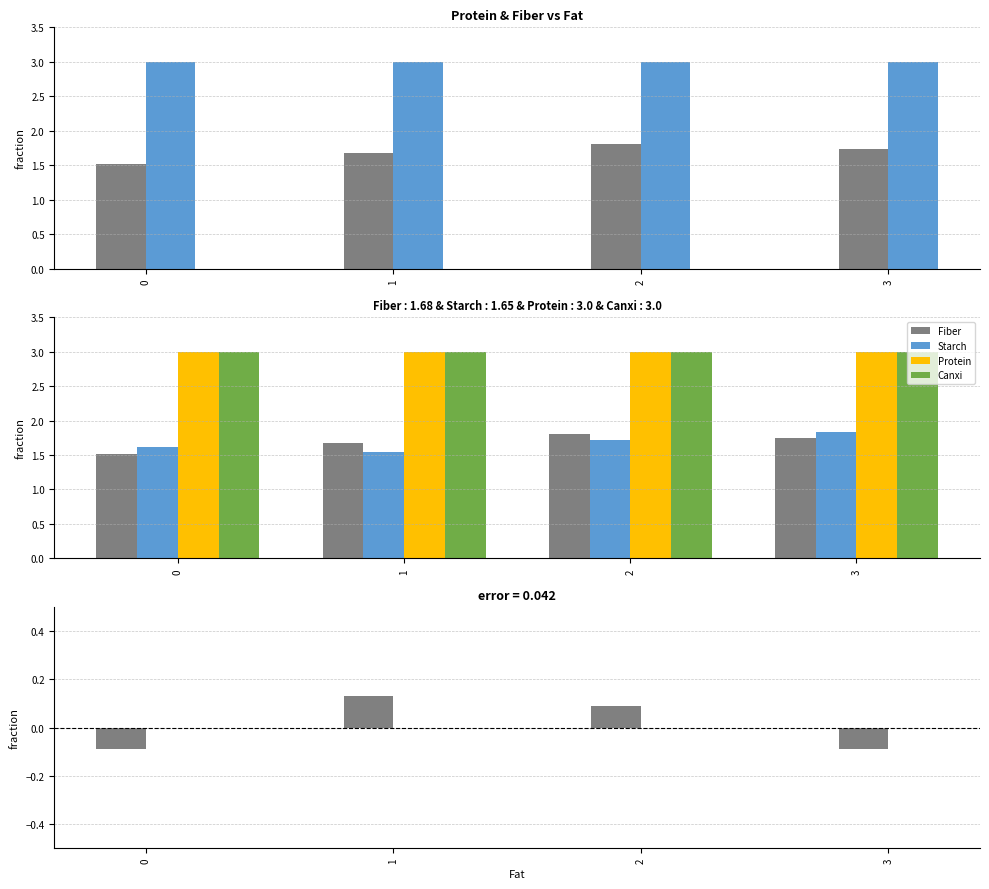

Which series has the largest range (max minus min)?

Fiber